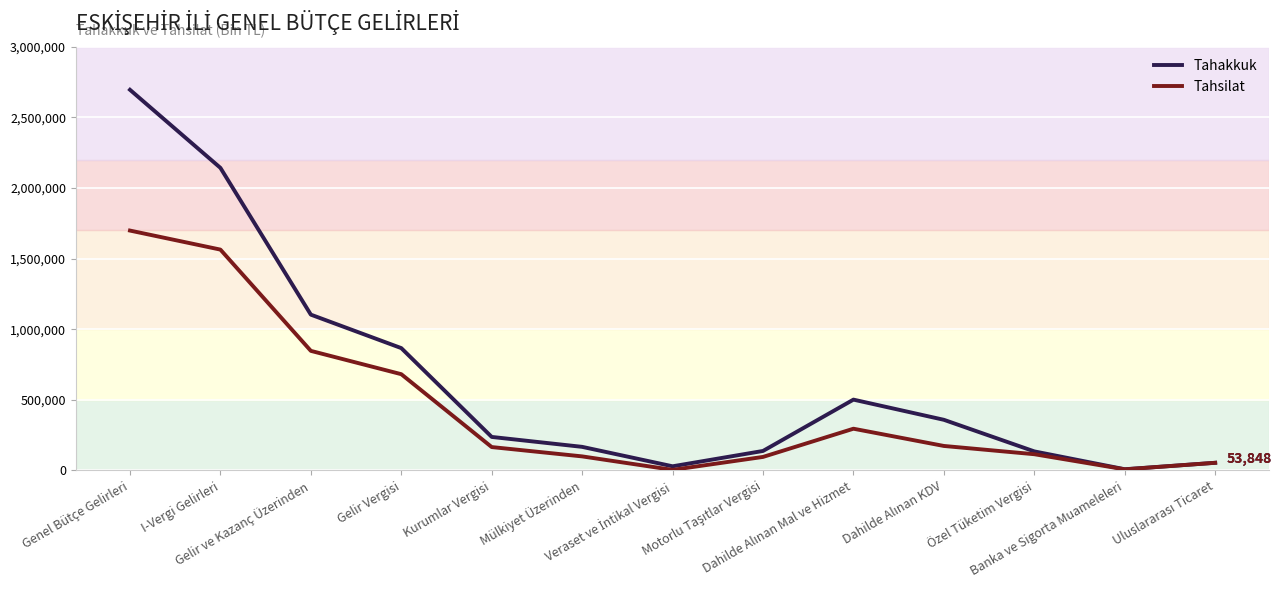

What is the greatest value displayed?

2694662